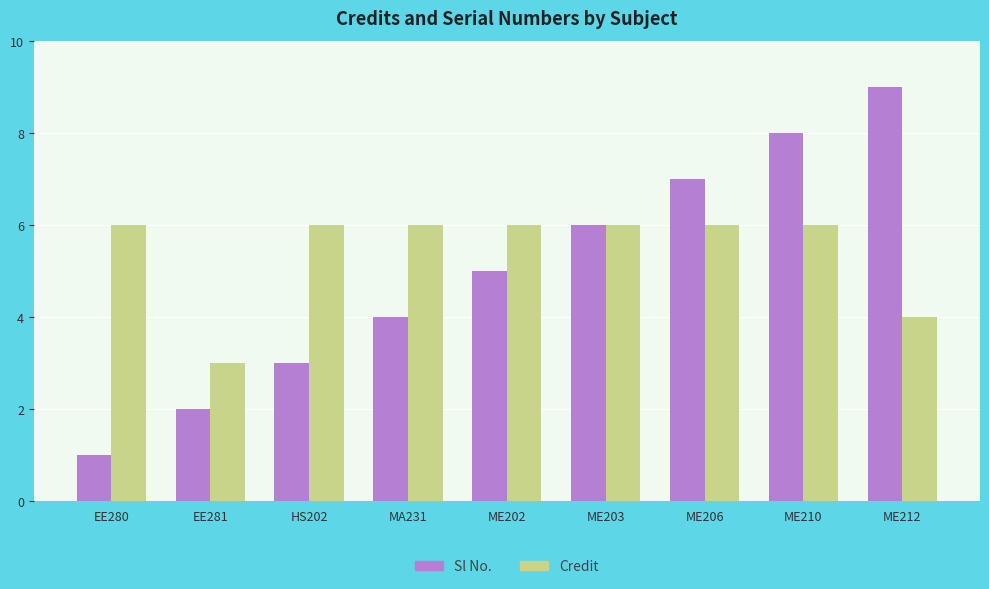

What are all the series names shown in the legend?

Sl No., Credit